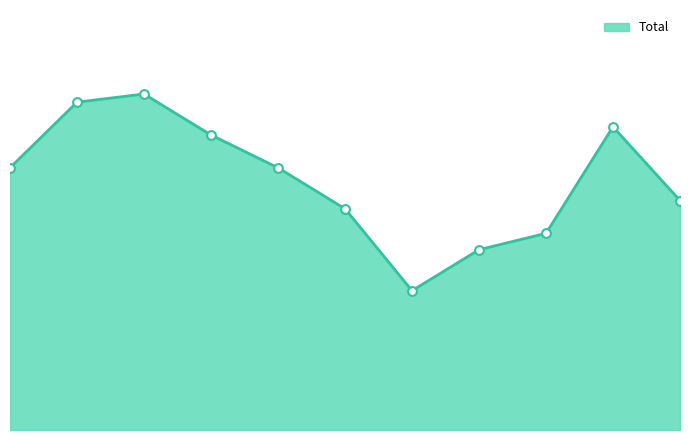

Does the chart have visible grid lines?

No